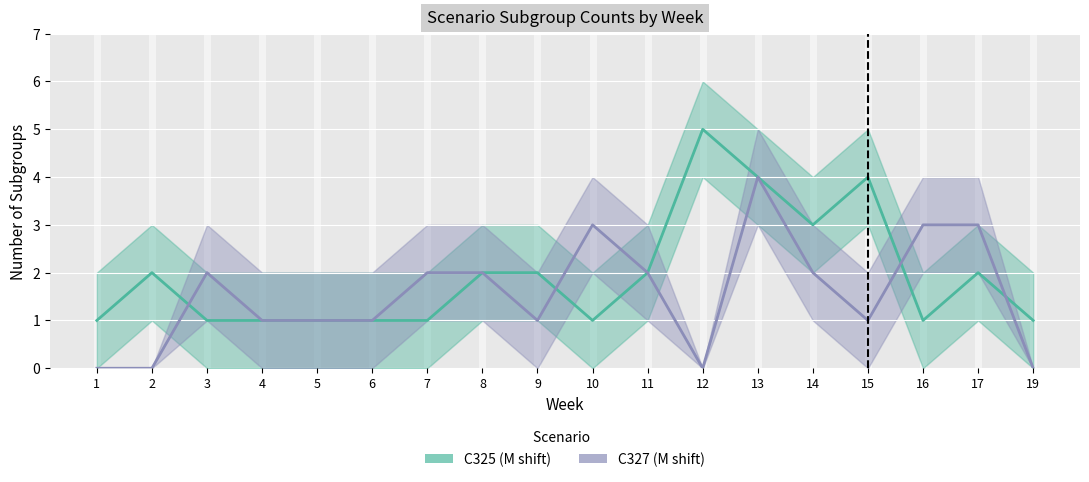

How many interior local valleys does the C327_lower series have?

3